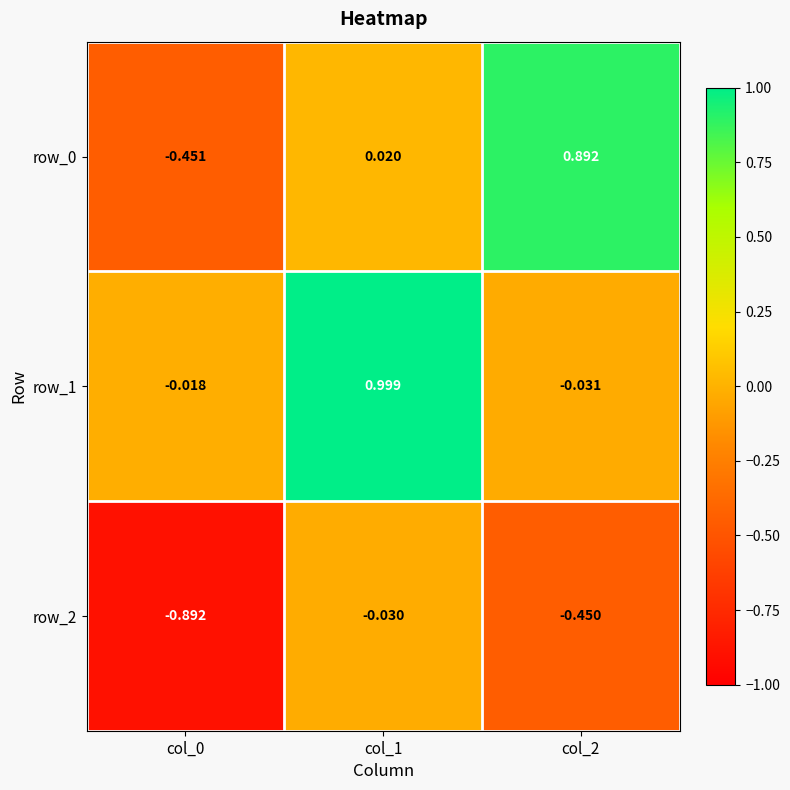

How many values in the row_0 series exceed 0?

2